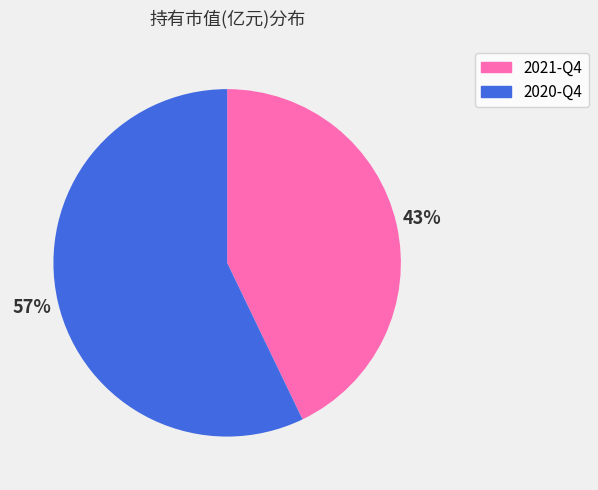

Which has a higher value, 2020-Q4 or 2021-Q4?

2020-Q4